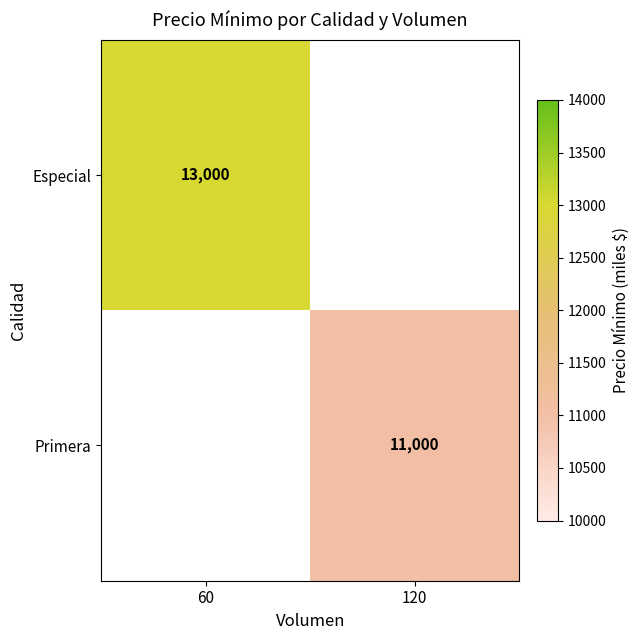

Is it true that Primera equals 19057 at 120?

False